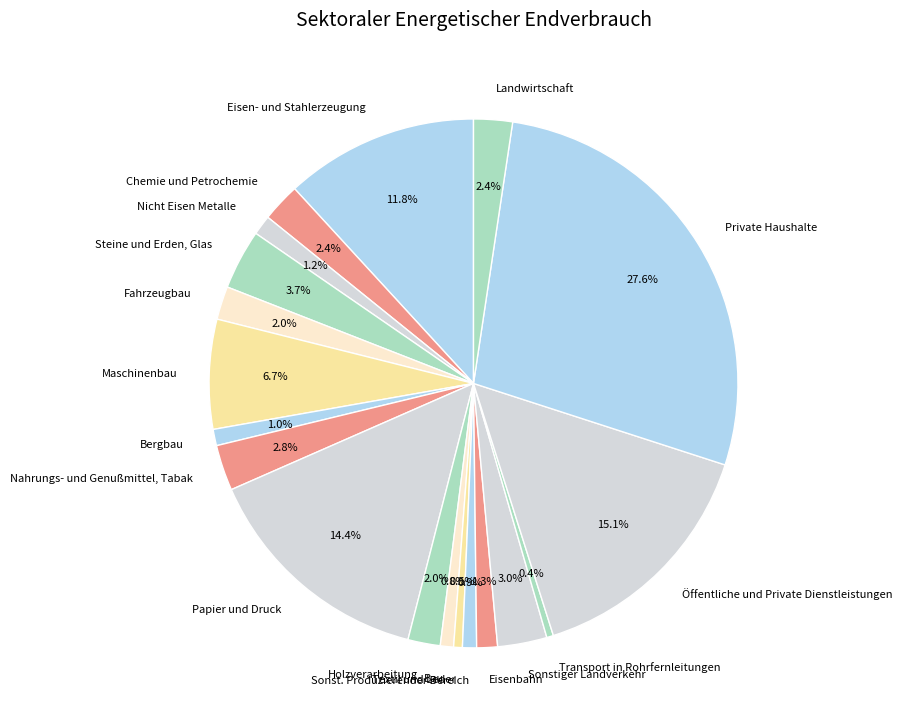

Count the number of slices in the pie.

19